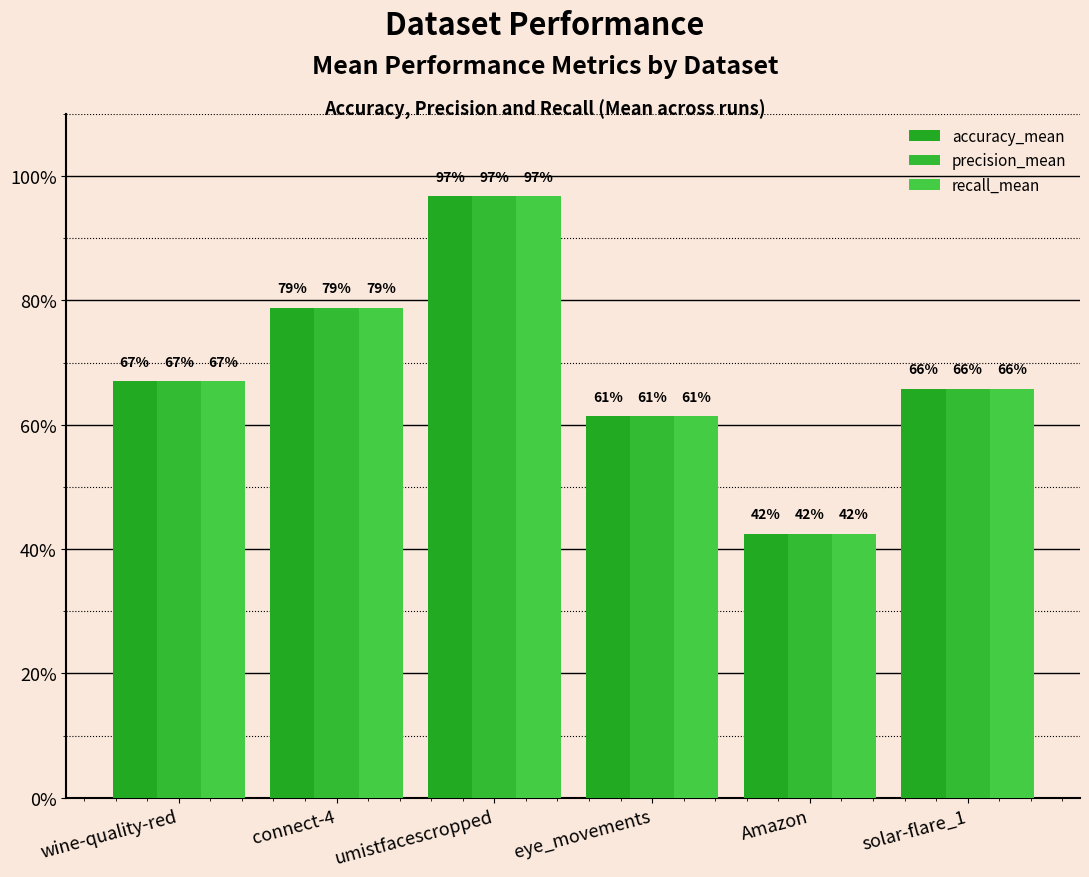

Are the bars horizontal?

No